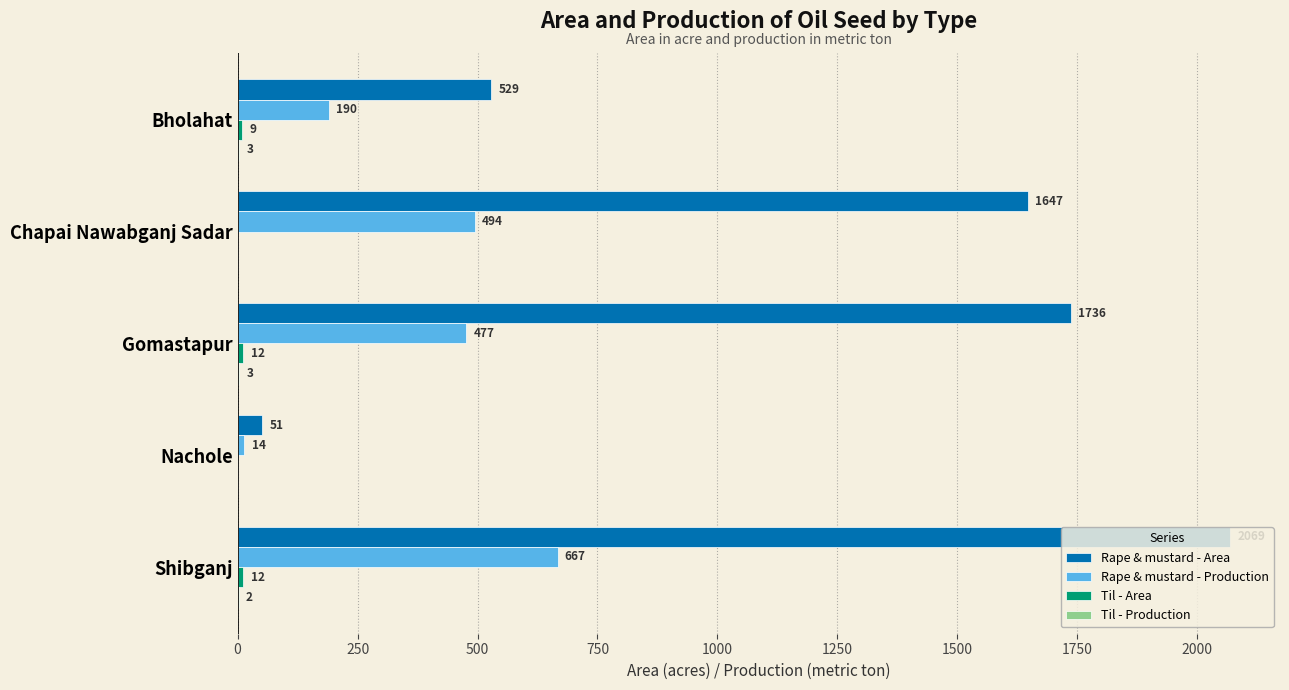

At which label is Rape & mustard - Area closest to 1060?

Bholahat